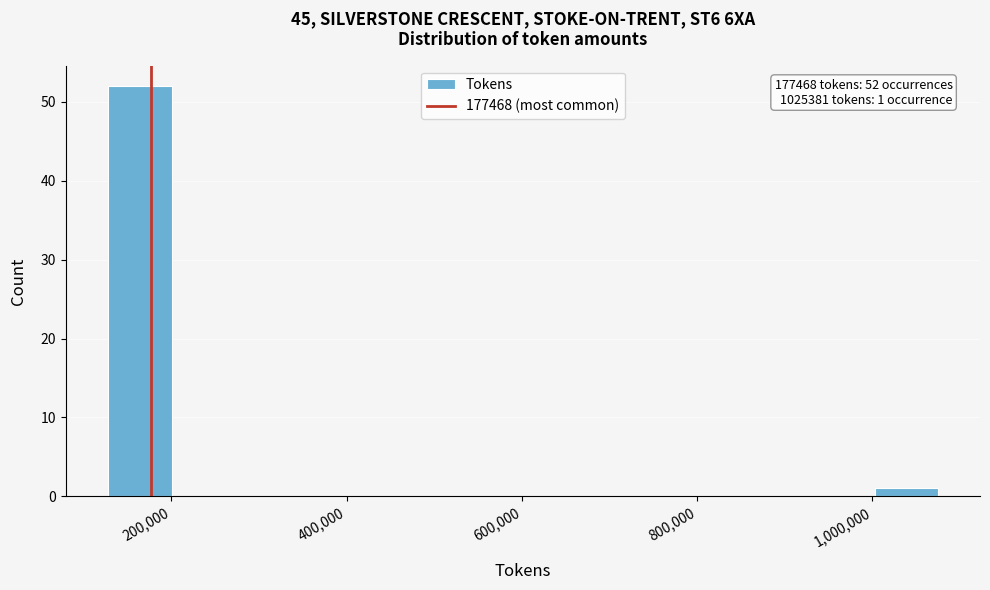

Read against the x-axis, roughly where is the centre of the tallest bar?

160000